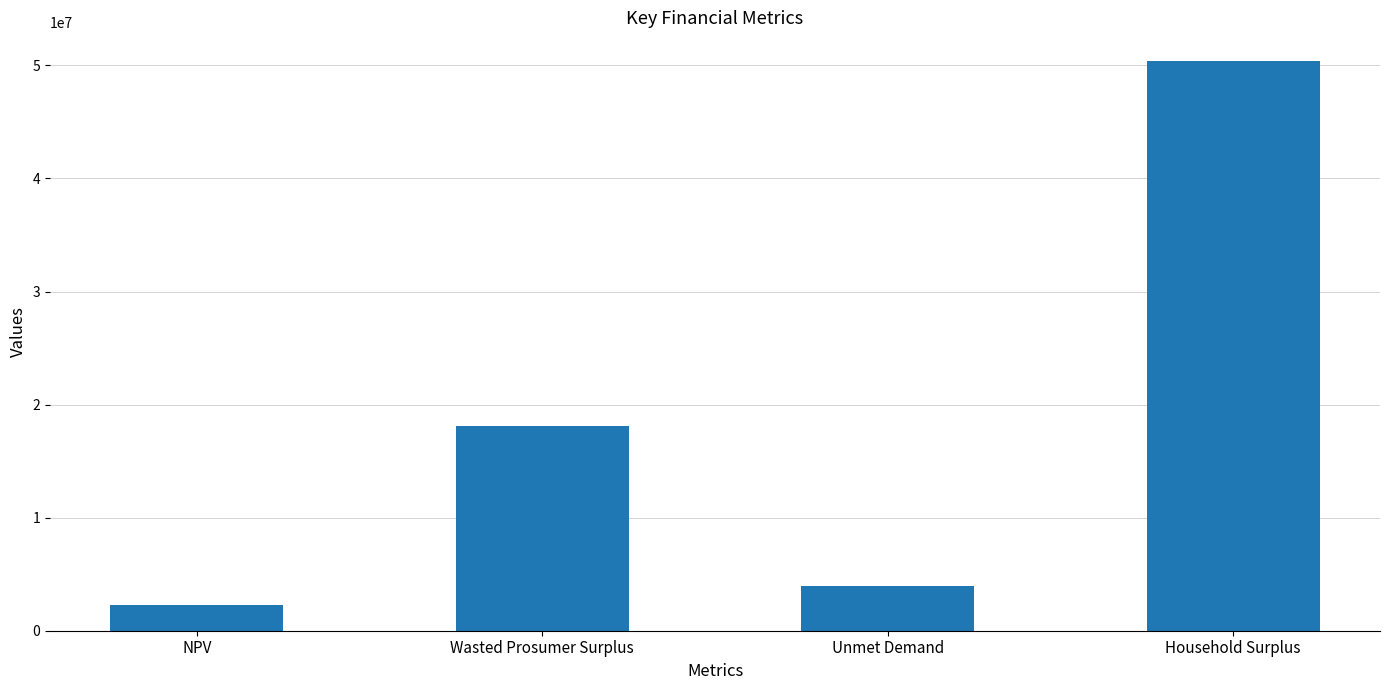

What is the maximum value shown in the chart?

50403420.4